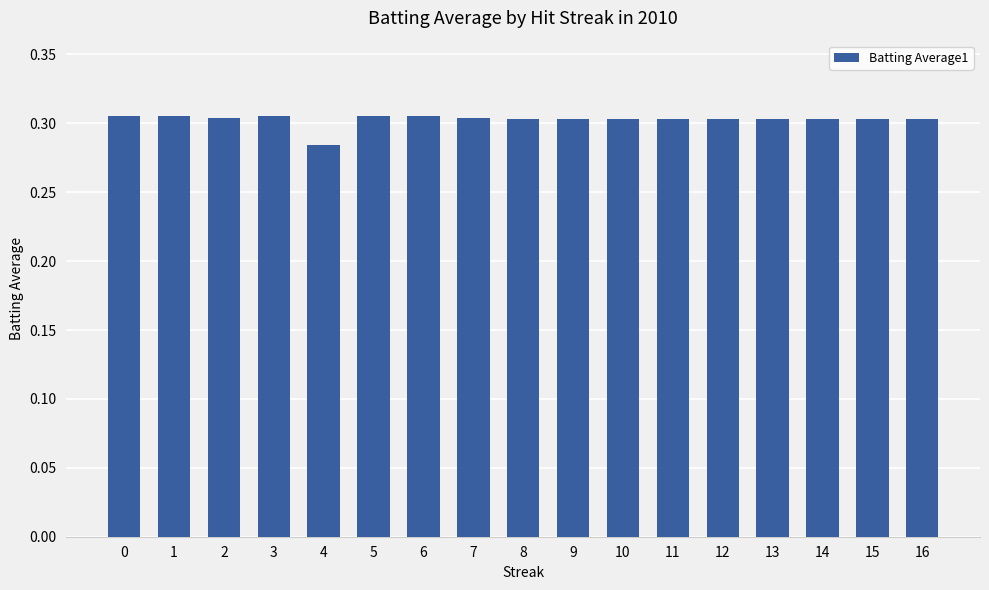

What is the sum of all values?

5.1